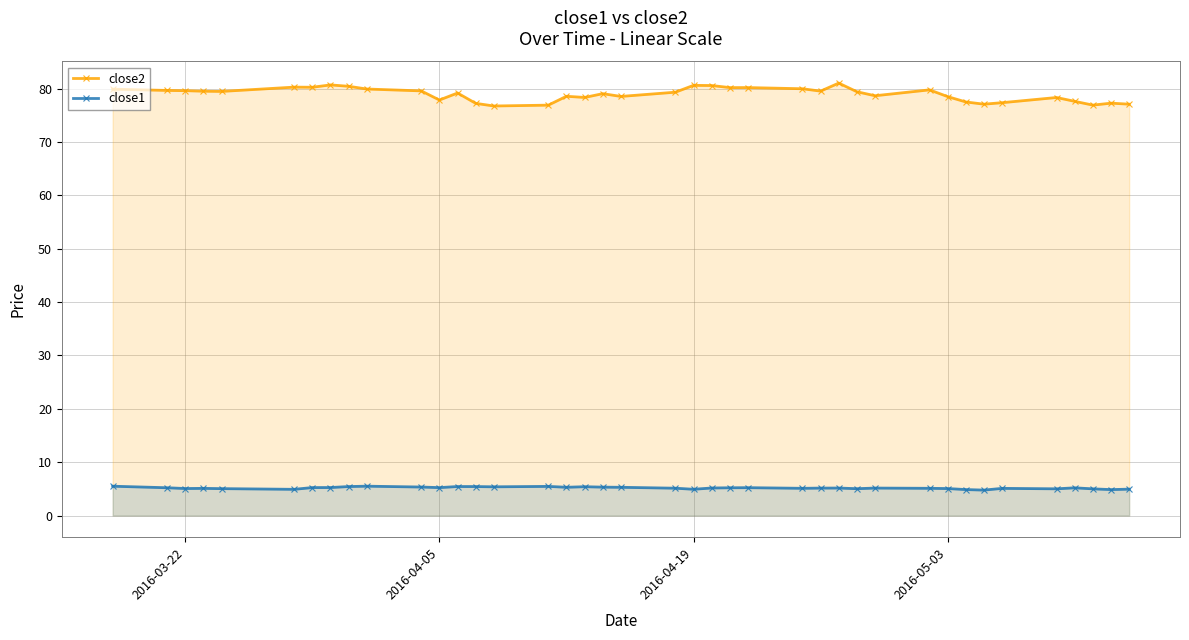

What is the average value of the close1 series?

5.2